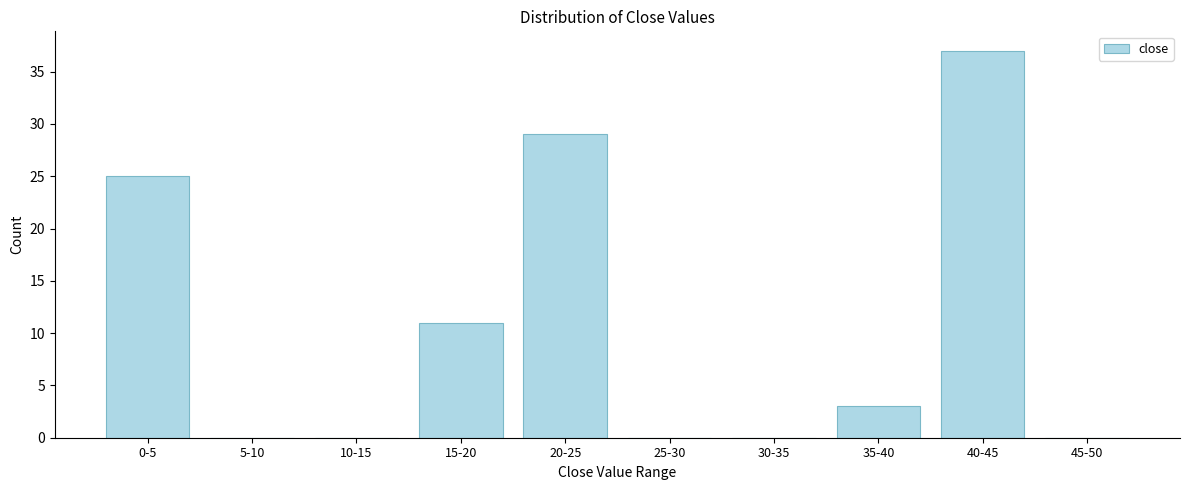

Reading right to left, what are all the values shown in this chart?

45-50=0	40-45=37	35-40=3	30-35=0	25-30=0	20-25=29	15-20=11	10-15=0	5-10=0	0-5=25